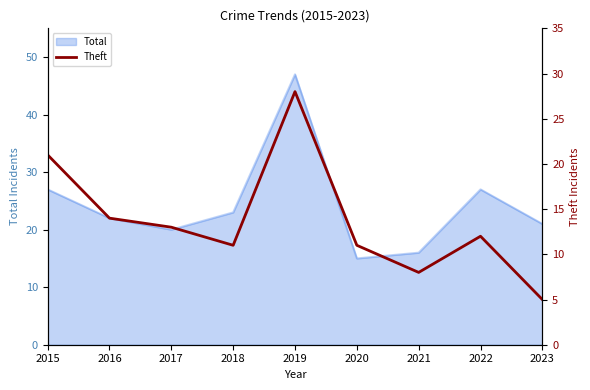

Is it true that the value at 2023 is 2?

False